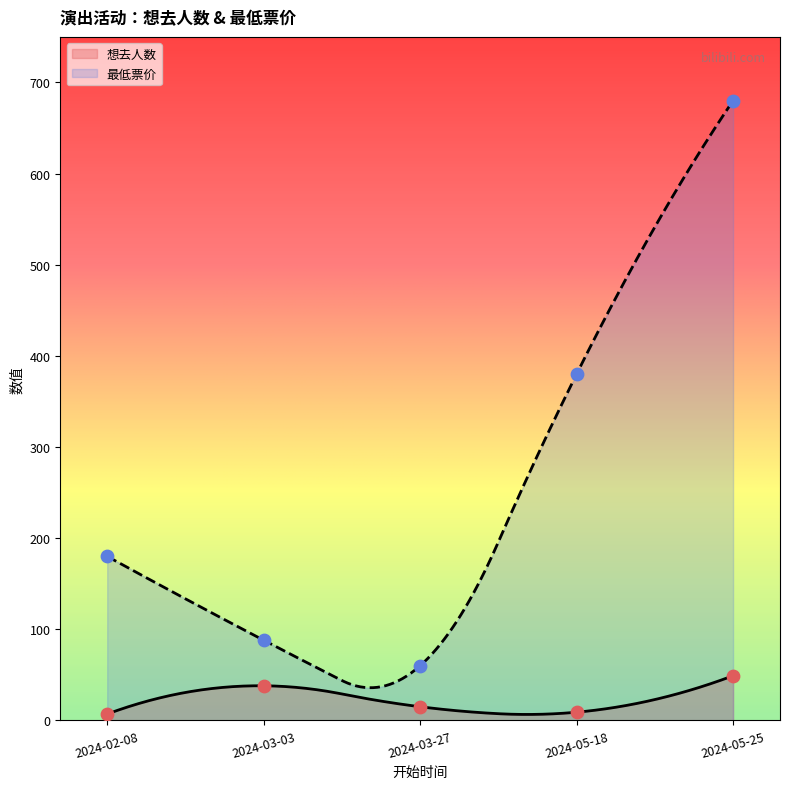

Which series has the largest Y range (max minus min)?

最低票价